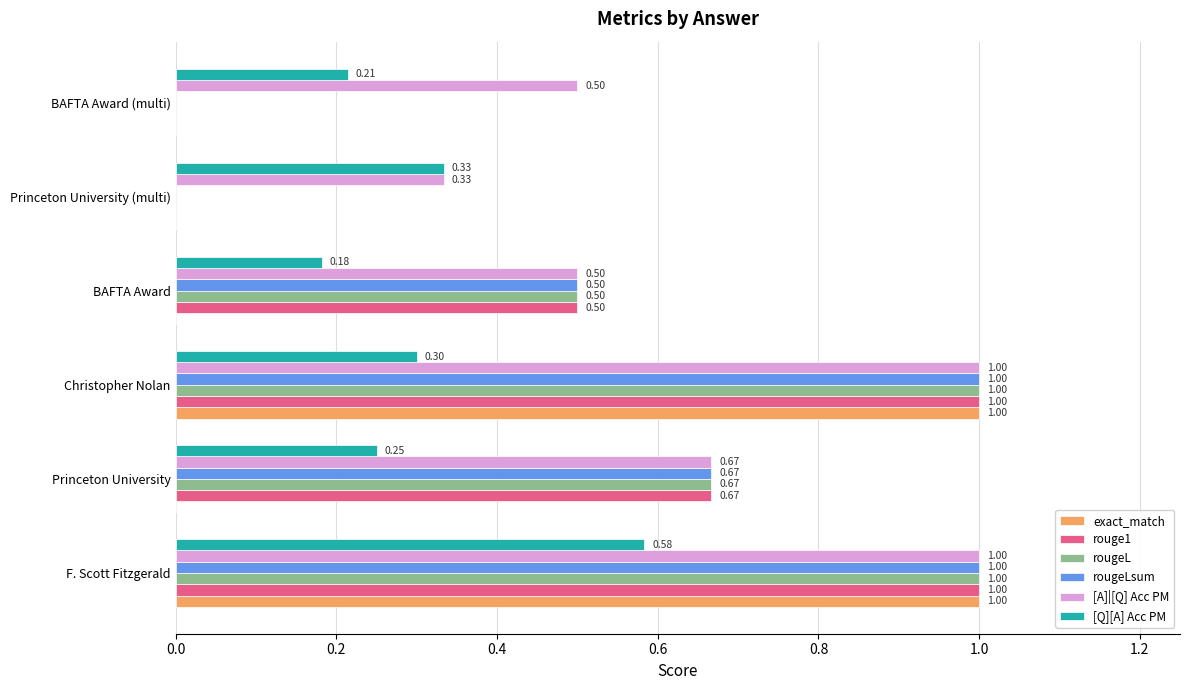

What is the sum of the exact_match values at Christopher Nolan and BAFTA Award (multi)?

1.0